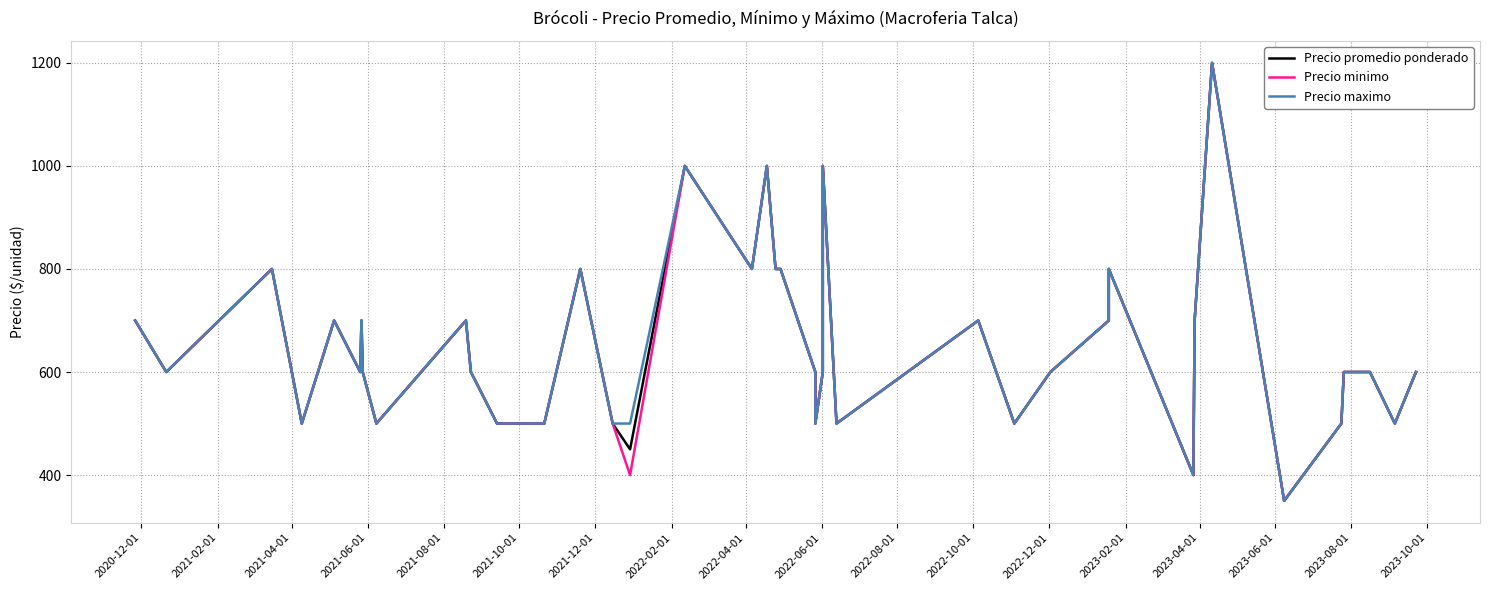

What value does the Precio minimo series have at 2021-12-01?

700